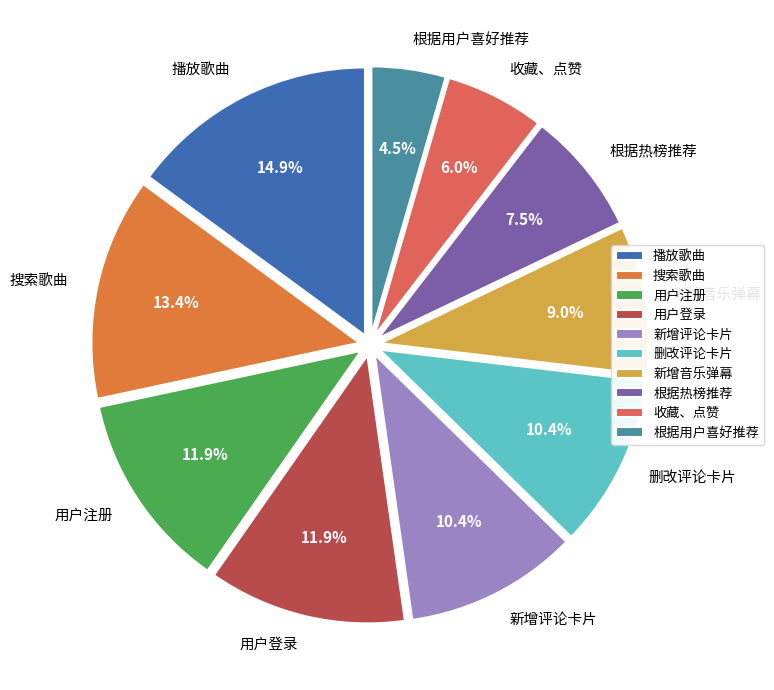

To the nearest percent, what is the average slice percentage?

10%